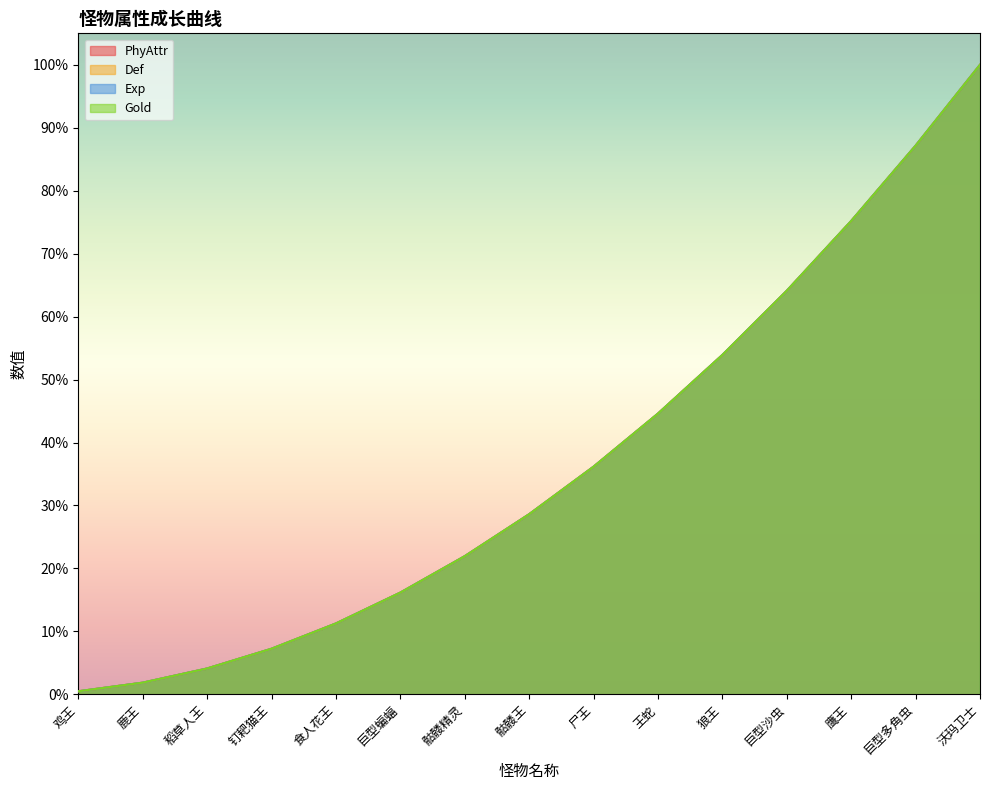

The value of Def at 食人花王 is 0.1. True or false?

False